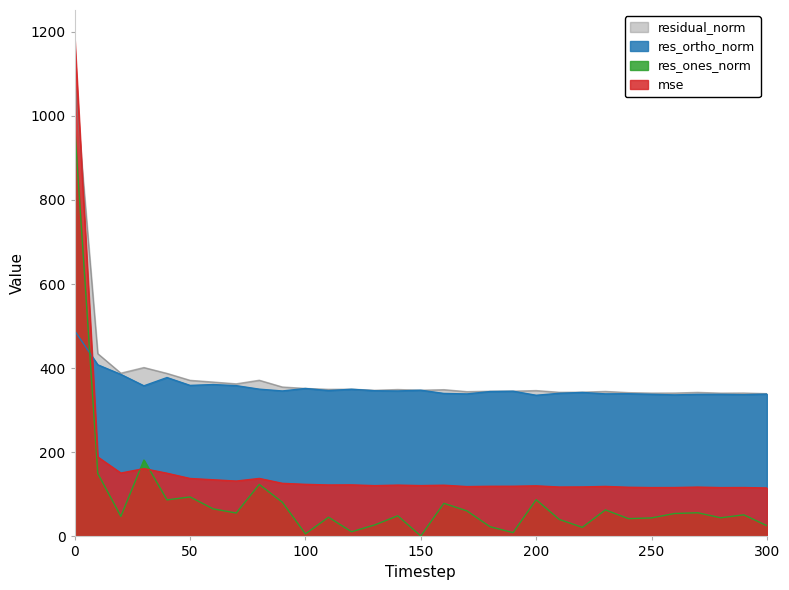

Between 220 and 180, which is larger?

180